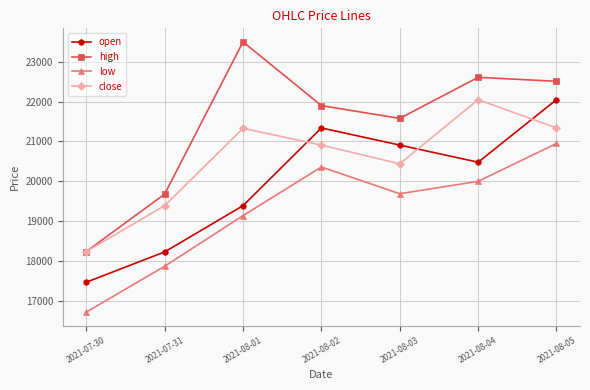

The value of high at 2021-08-05 is 38835. True or false?

False